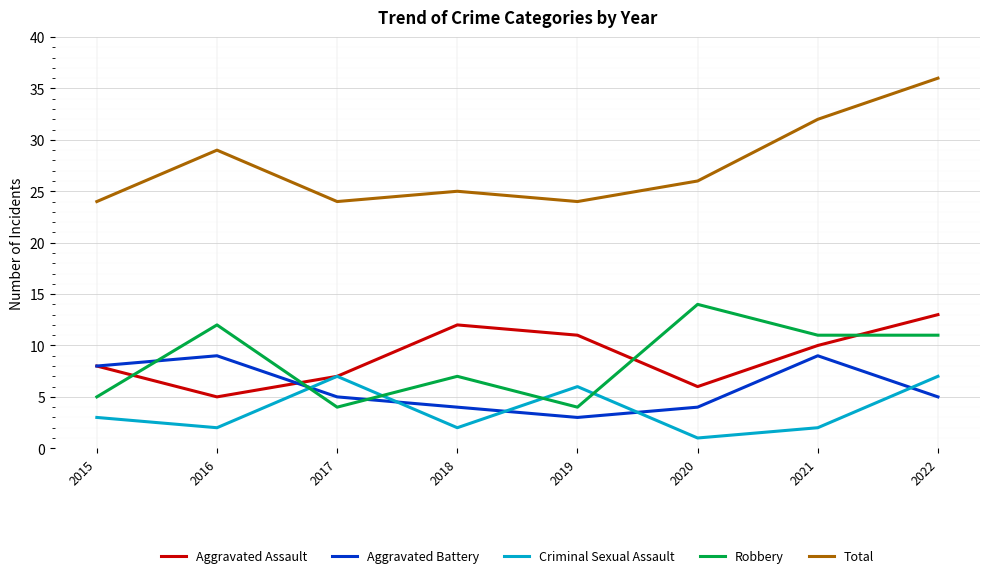

Where does the Aggravated Battery series first go above 5?

2015